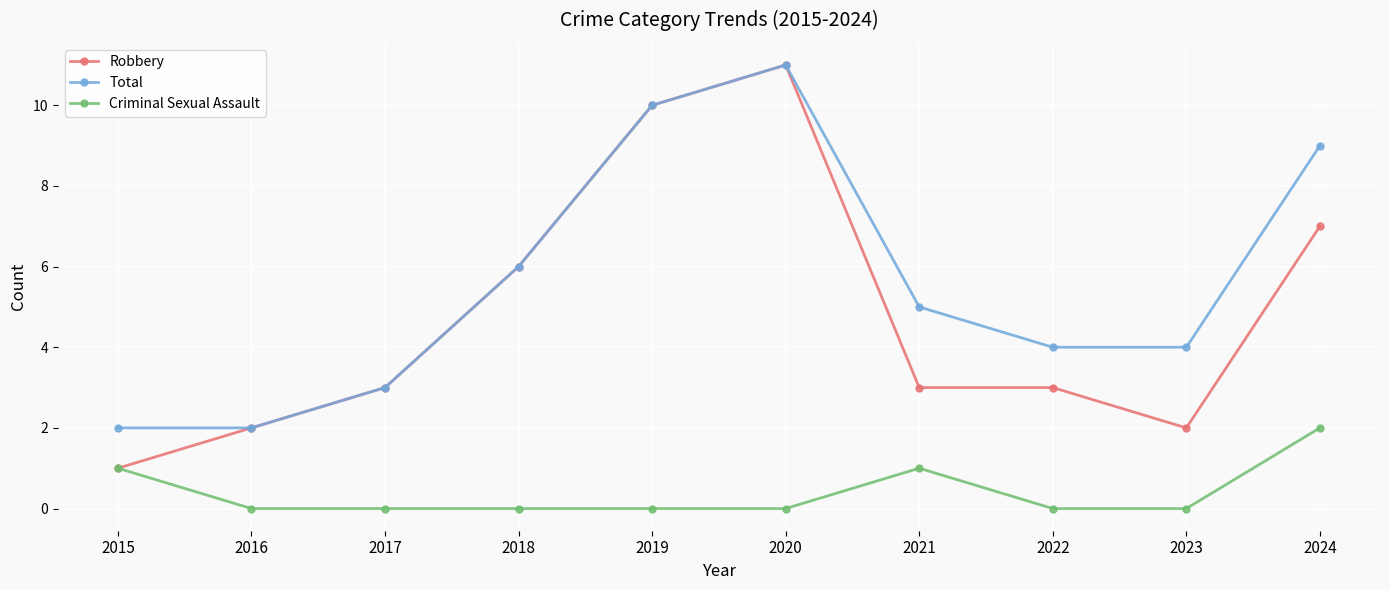

Which label corresponds to the largest value in the chart?

2020